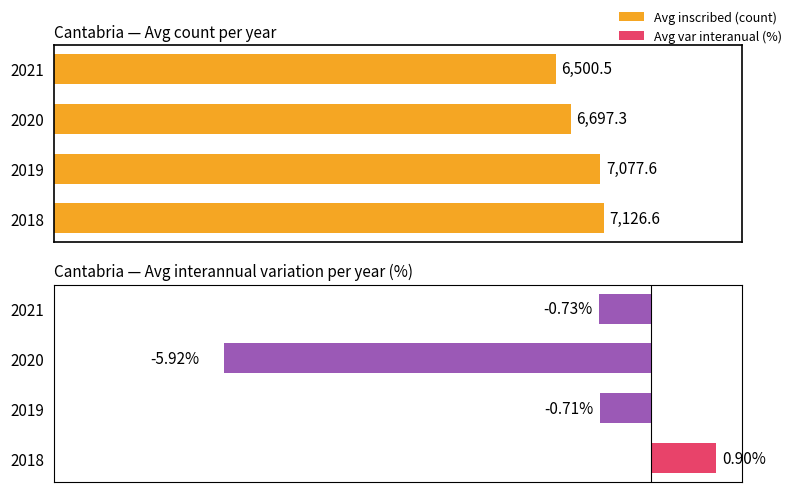

How many values in Avg var interanual (%) are above zero?

1